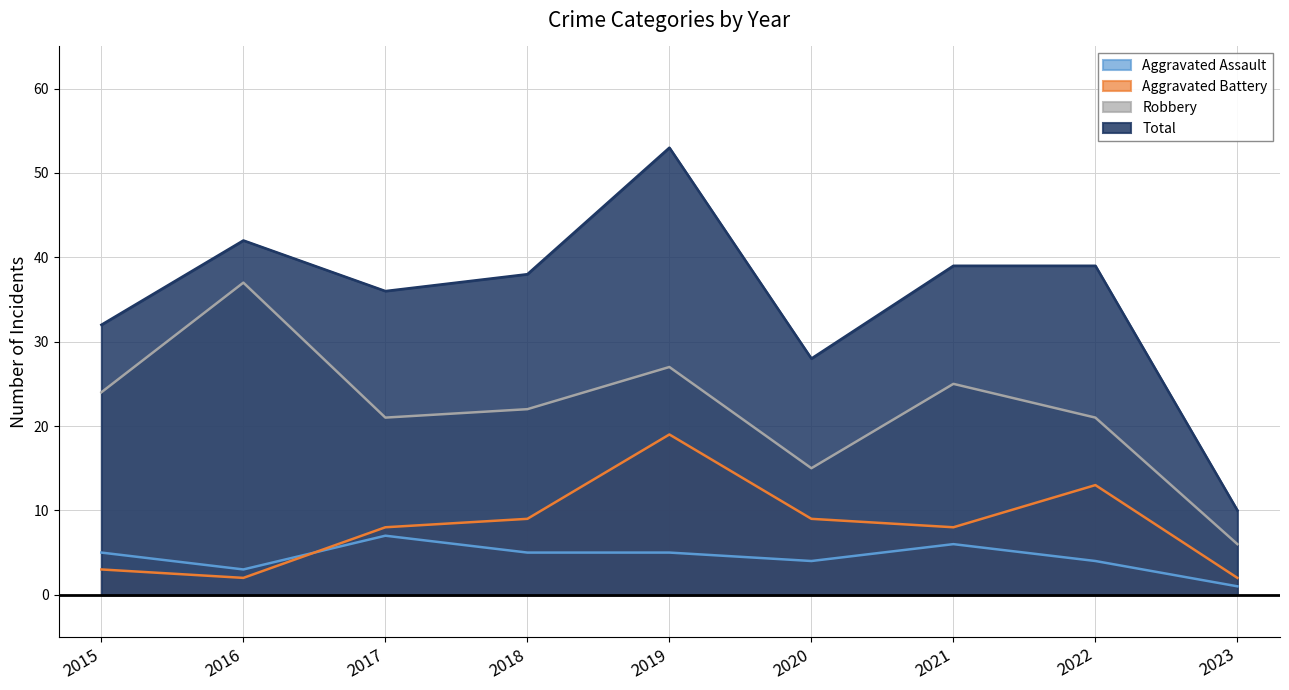

What is the difference between the maximum and minimum values in the Robbery series?

31